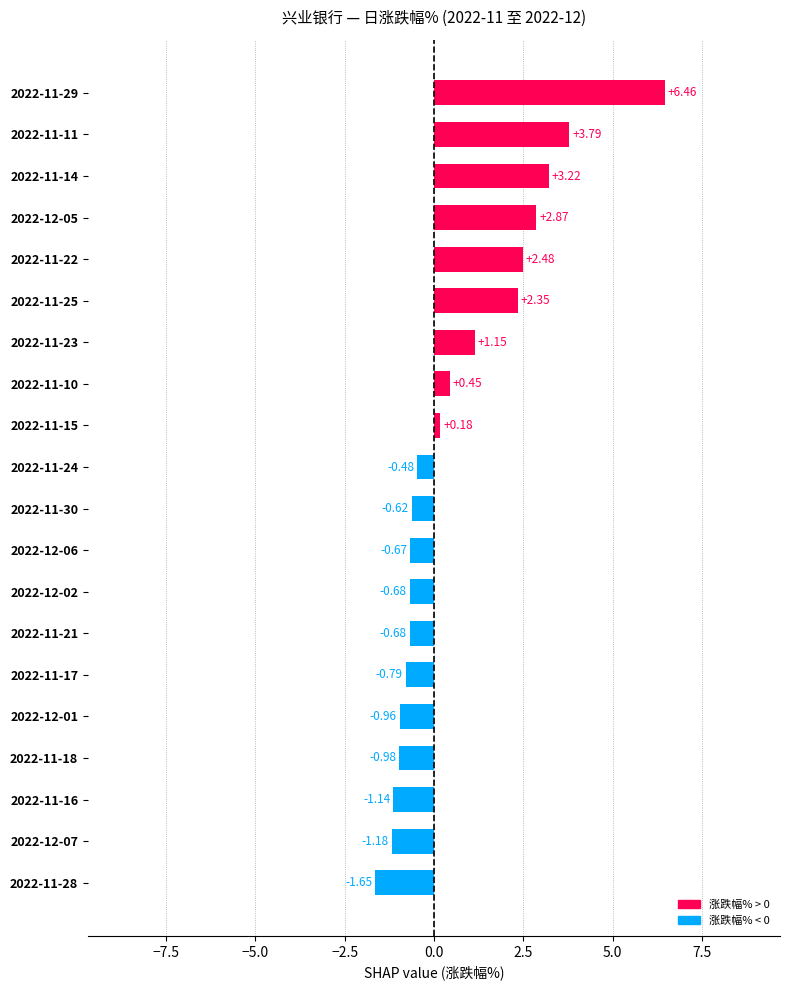

What is the difference between the values at 2022-11-24 and 2022-11-23?

1.6